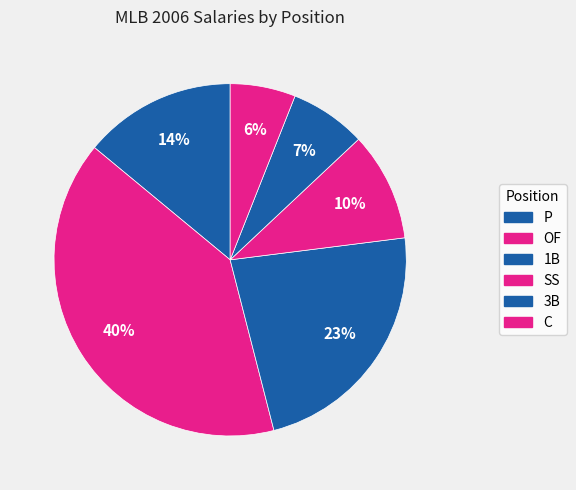

How many slices are in this pie chart?

6